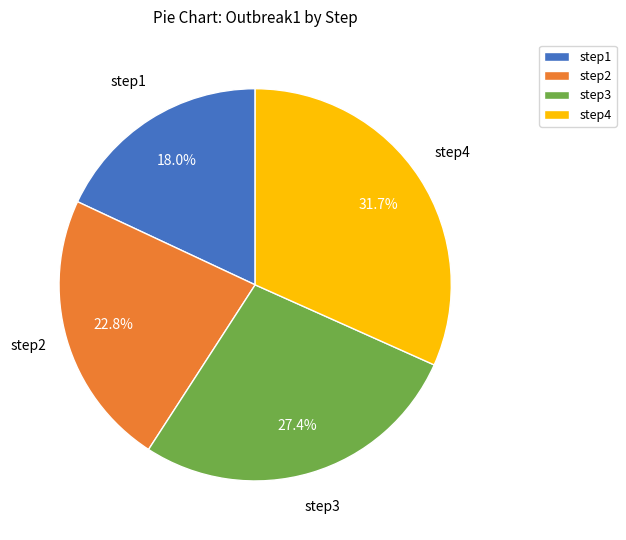

Which slice is the largest?

step4